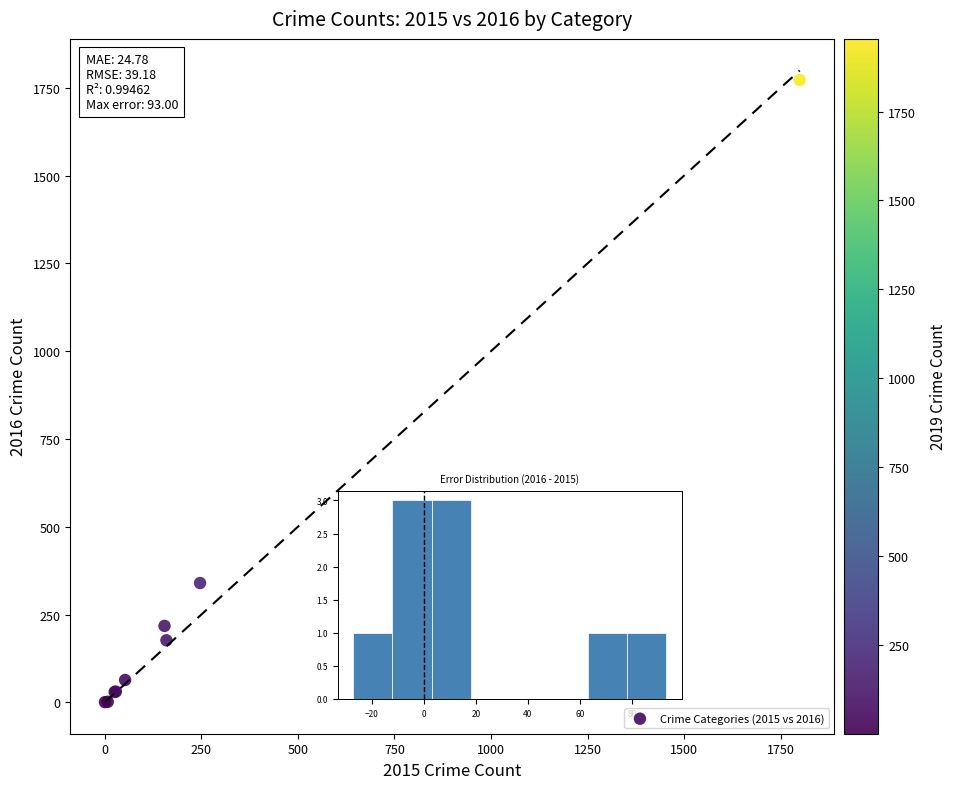

What Y value in the scatter plot is closest to 886?

340